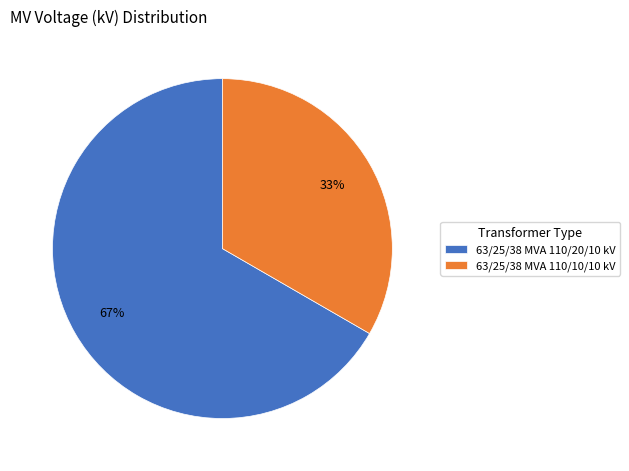

What is the largest slice in the pie chart?

63/25/38 MVA 110/20/10 kV